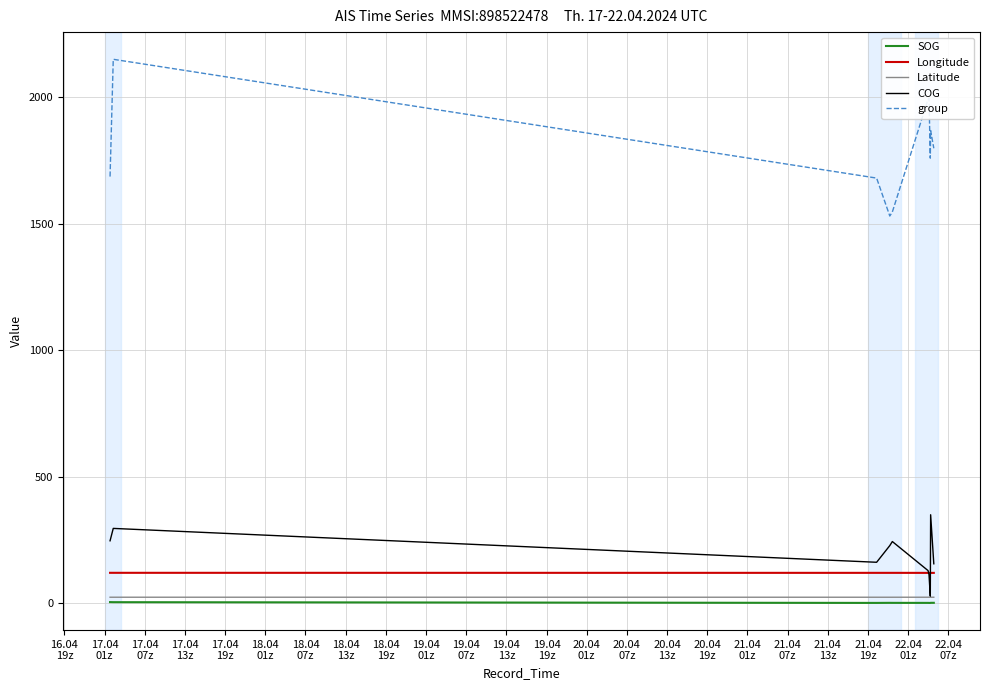

True or false: group and Longitude cross at least once.

False